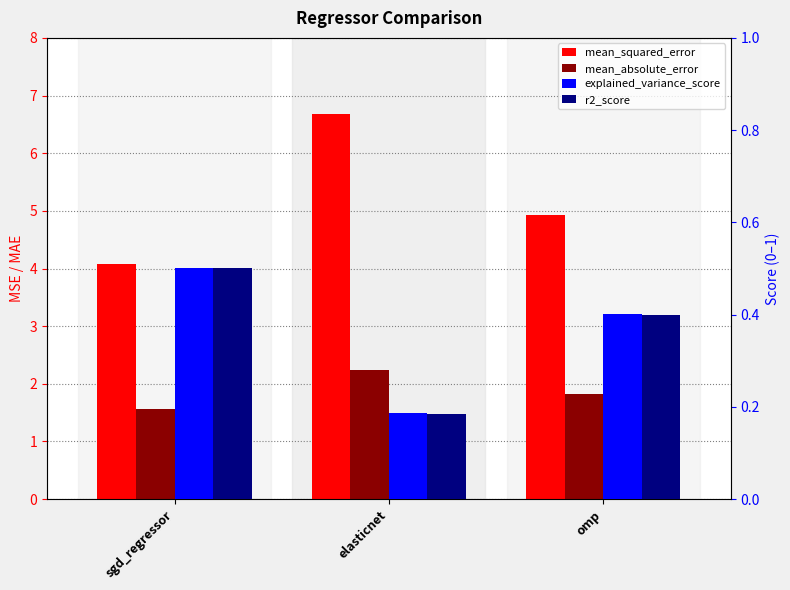

Which series has the largest total across all categories?

mean_squared_error